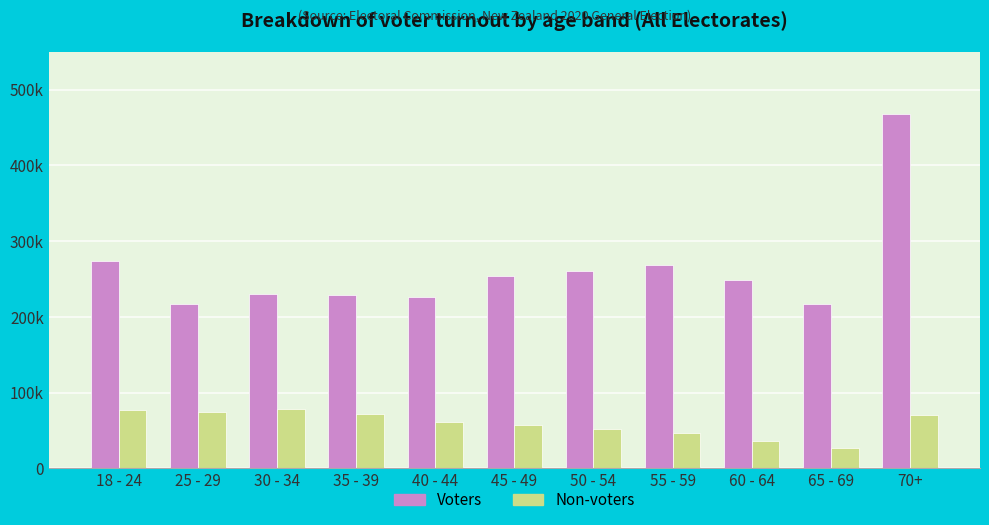

At which label does Voters reach its minimum?

65 - 69